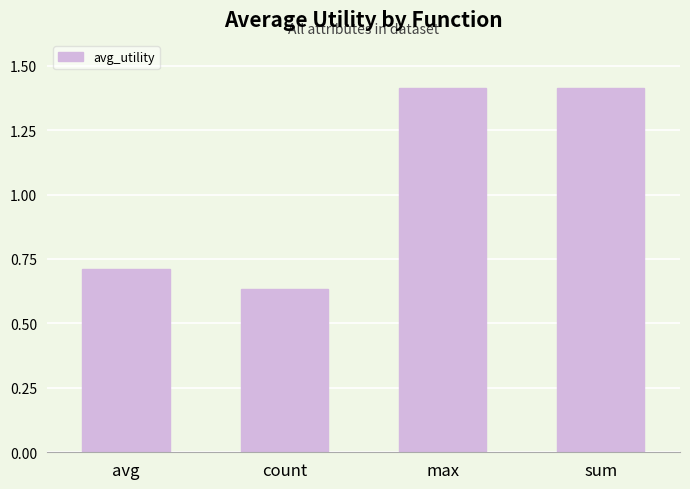

What is the greatest value displayed?

1.4